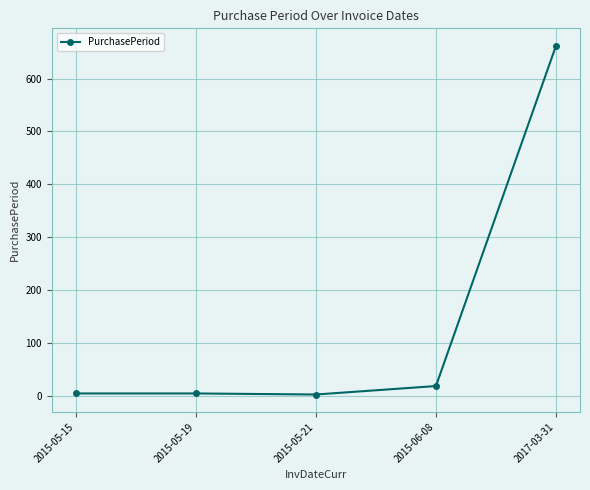

What is the maximum value shown in the chart?

662